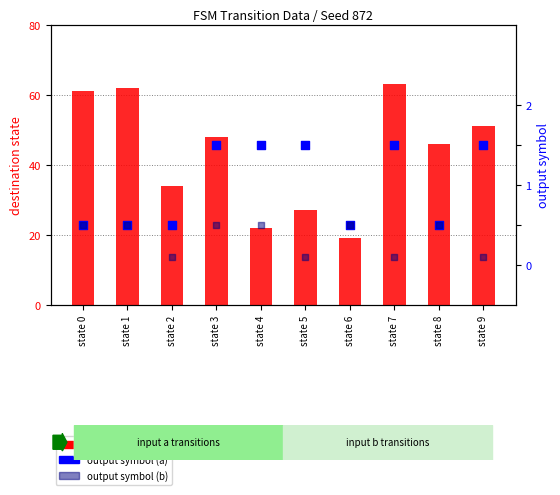

Which series has the largest Y range (max minus min)?

destination state